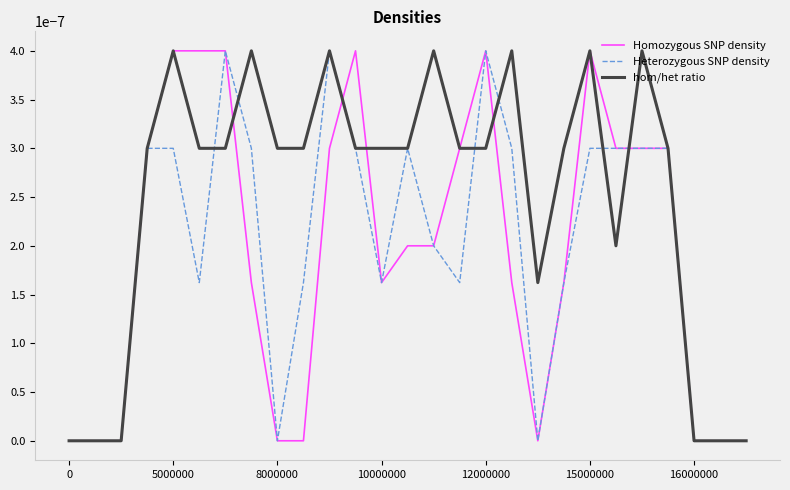

Which series has the largest total across all categories?

hom/het ratio